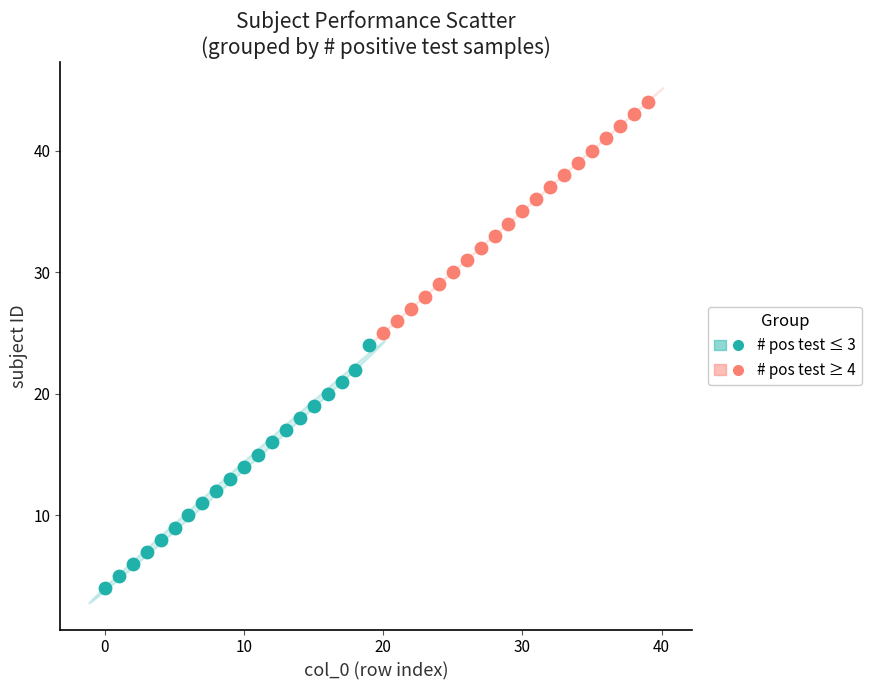

Which series has the widest spread of Y values?

# pos test ≤ 3